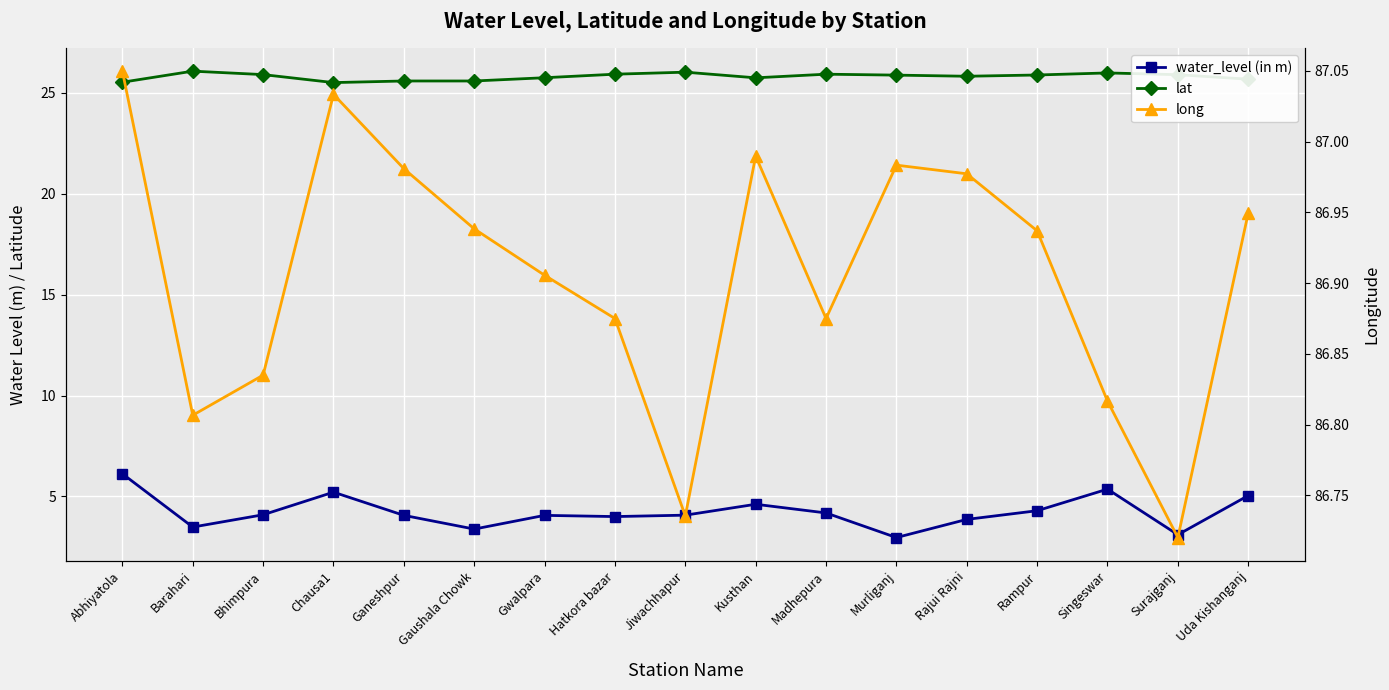

How many lines are shown in the chart?

3